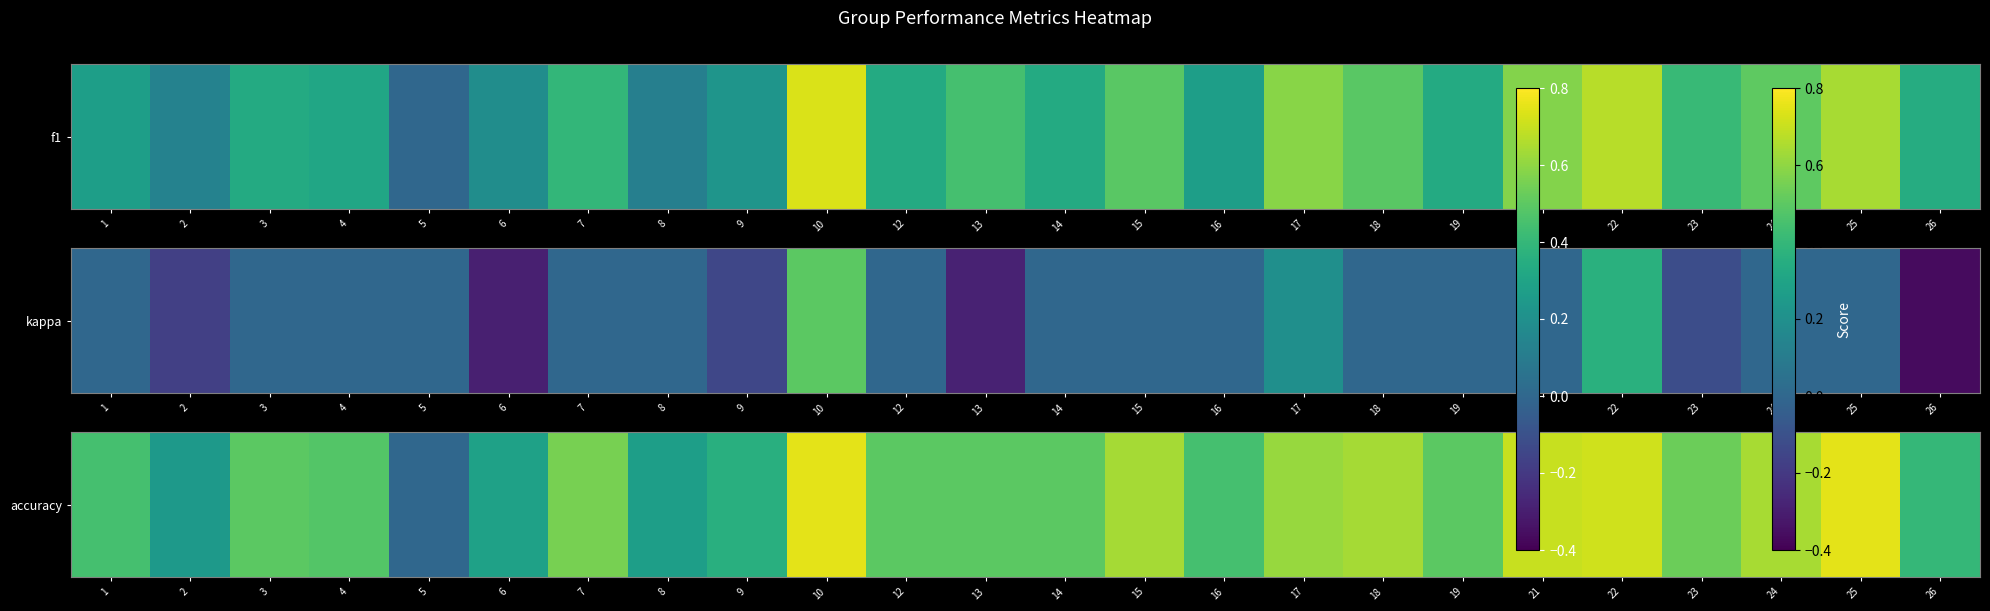

Reading right to left, what are all the values shown in this chart?

26=0.4	25=0.8	24=0.6	23=0.5	22=0.7	21=0.7	19=0.5	18=0.6	17=0.6	16=0.4	15=0.6	14=0.5	13=0.5	12=0.5	10=0.8	9=0.4	8=0.3	7=0.6	6=0.3	5=0.0	4=0.5	3=0.5	2=0.2	1=0.4